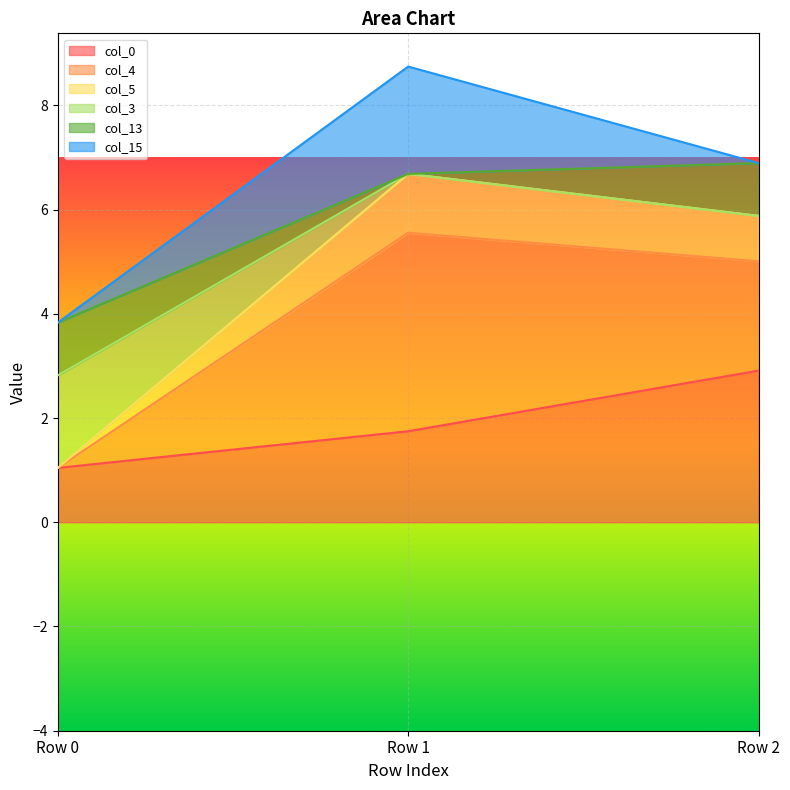

The value of col_0 at Row 1 is 0.7. True or false?

False